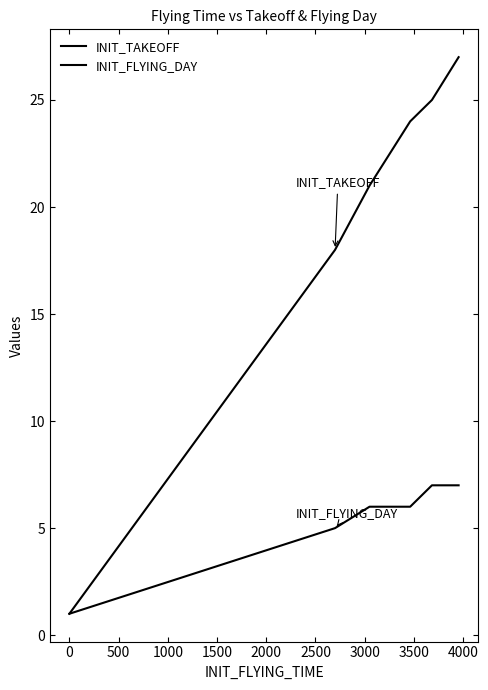

Which has a higher value, −500 or 3500?

3500